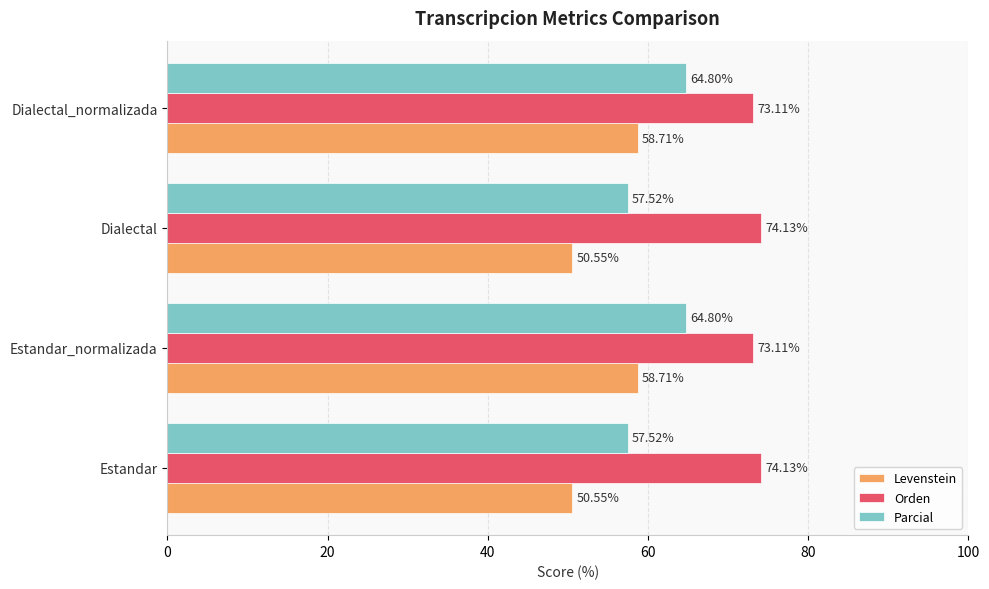

What is the highest value of the Orden series?

74.1